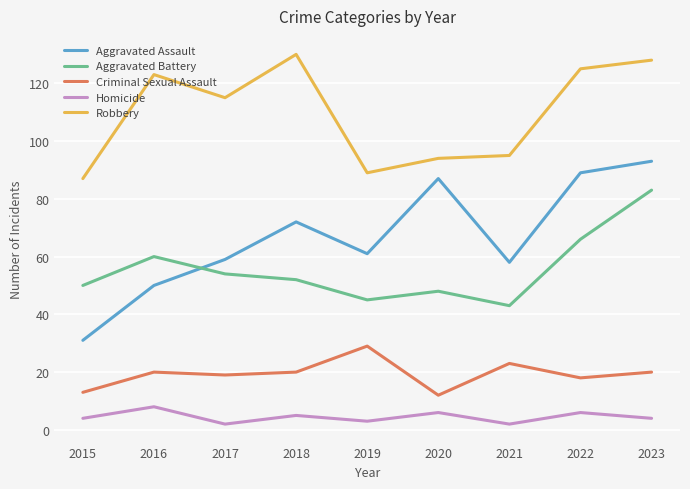

At which category is the sum across all series the highest?

2023